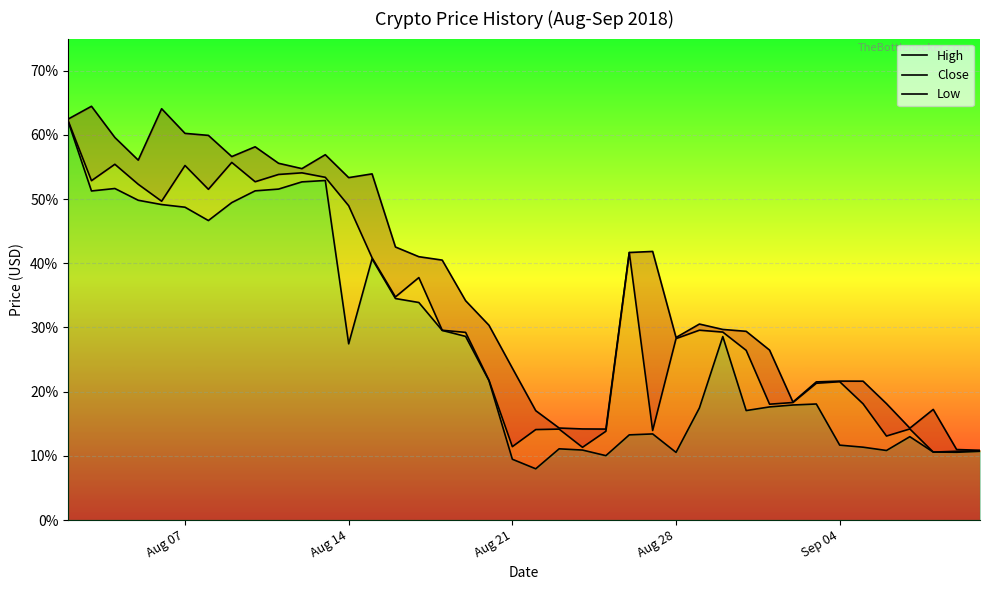

What are all the series names shown in the legend?

High, Close, Low